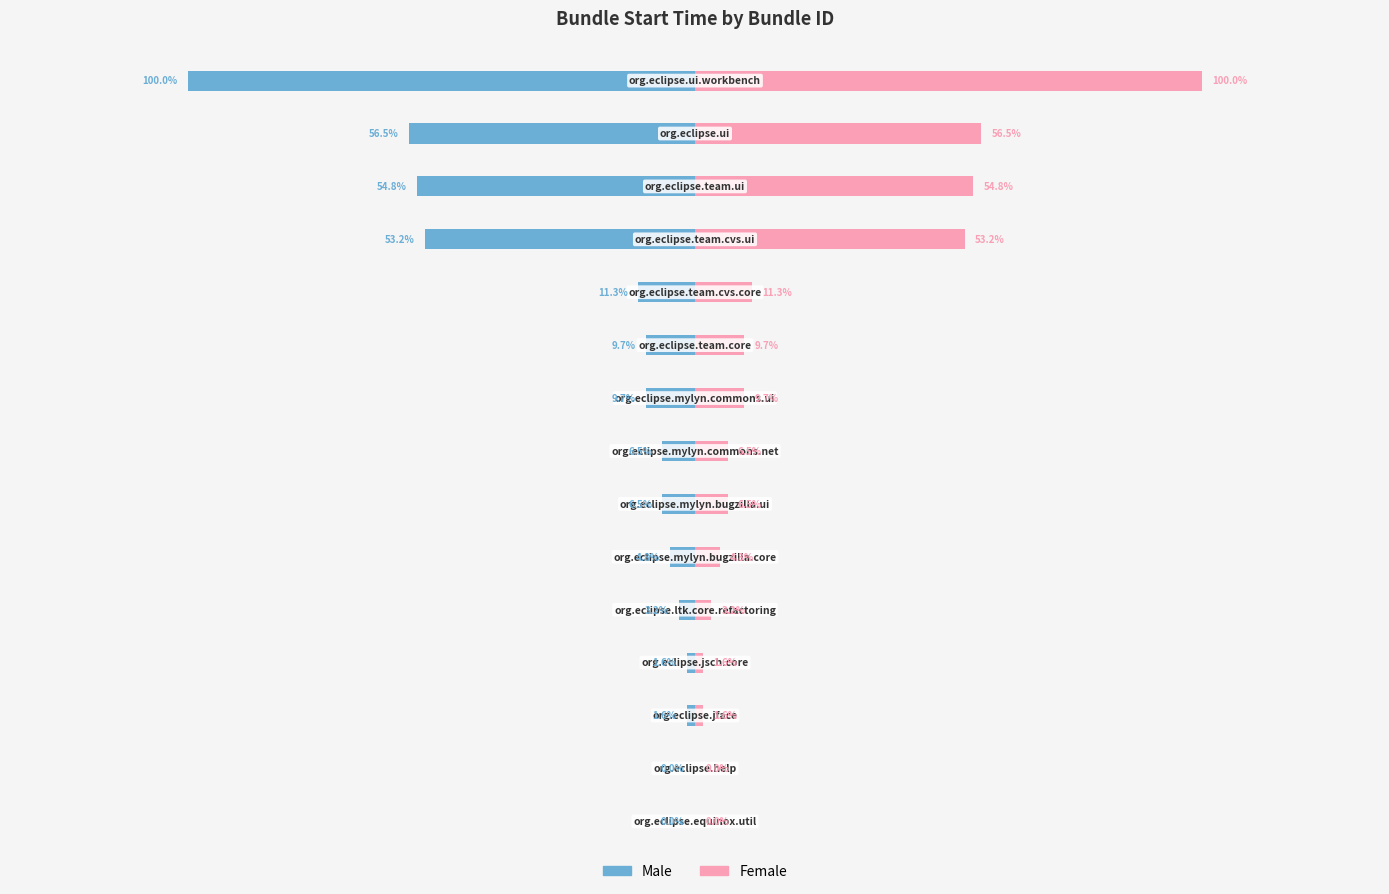

Rank the categories by Male value from lowest to highest.

14, 13, 12, 11, 10, 8, 9, 6, 7, 5, 4, 2, 3, 0, 1